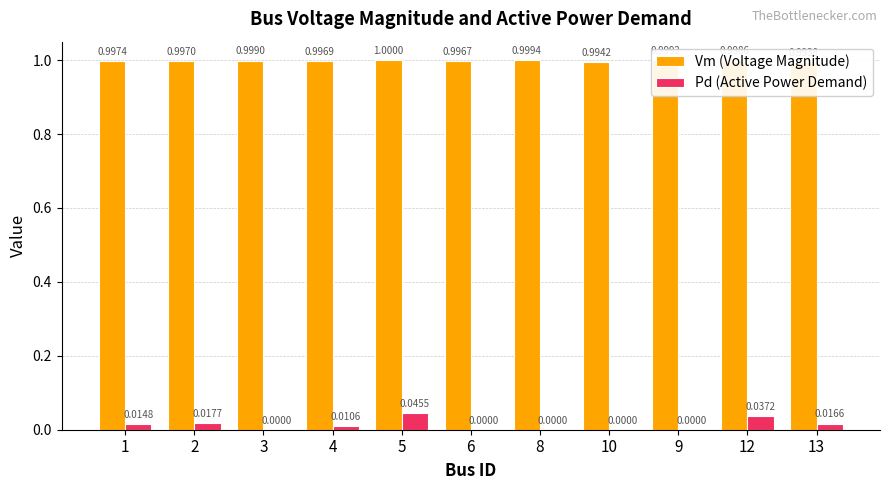

How many categories are shown in the chart?

11